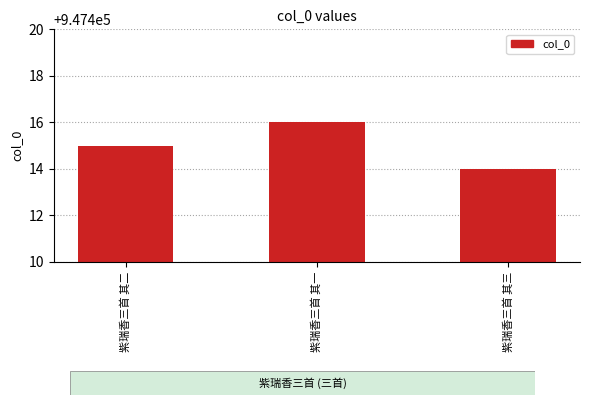

Reading right to left, list all the values displayed in this chart.

紫瑞香三首 其三=947414	紫瑞香三首 其一=947416	紫瑞香三首 其二=947415